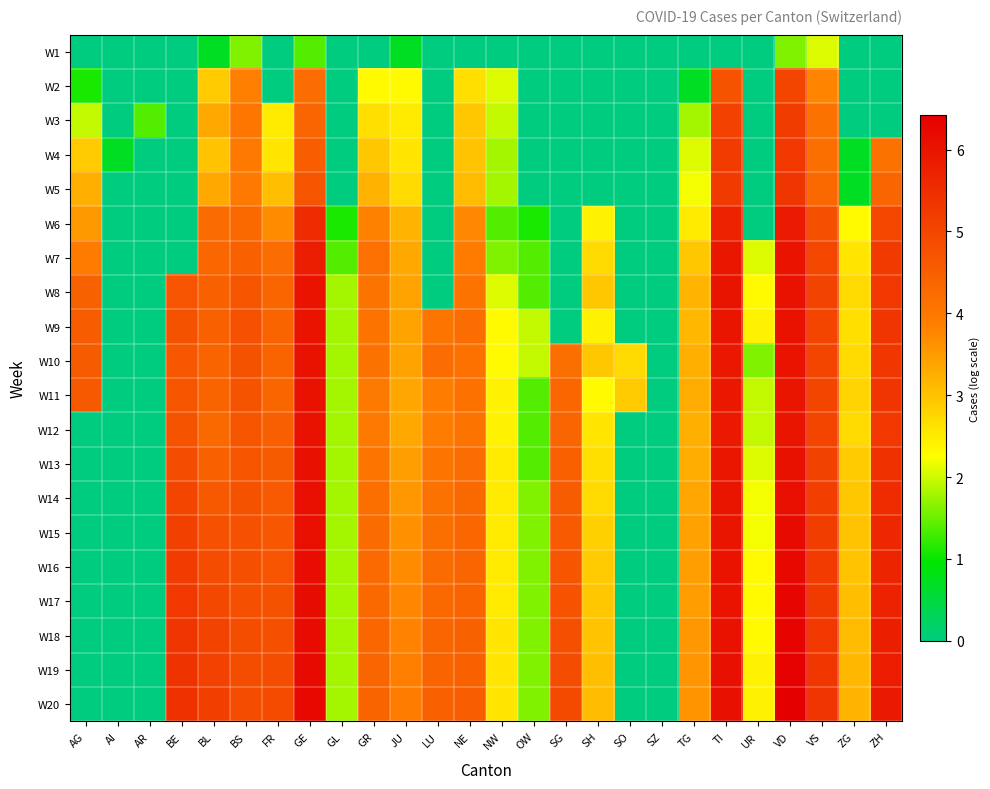

Reading left to right, transcribe all the data shown in this chart.

W1: AG=0.0	AI=0.0	AR=0.0	BE=0.0	BL=0.7	BS=1.6	FR=0.0	GE=1.4	GL=0.0	GR=0.0	JU=0.7	LU=0.0	NE=0.0	NW=0.0	OW=0.0	SG=0.0	SH=0.0	SO=0.0	SZ=0.0	TG=0.0	TI=0.0	UR=0.0	VD=1.6	VS=2.1	ZG=0.0	ZH=0.0
W2: AG=1.1	AI=0.0	AR=0.0	BE=0.0	BL=2.9	BS=3.9	FR=0.0	GE=4.2	GL=0.0	GR=2.3	JU=2.3	LU=0.0	NE=2.6	NW=2.1	OW=0.0	SG=0.0	SH=0.0	SO=0.0	SZ=0.0	TG=0.7	TI=4.7	UR=0.0	VD=5.0	VS=3.8	ZG=0.0	ZH=0.0
W3: AG=1.9	AI=0.0	AR=1.4	BE=0.0	BL=3.3	BS=4.0	FR=2.5	GE=4.4	GL=0.0	GR=2.6	JU=2.5	LU=0.0	NE=2.9	NW=1.9	OW=0.0	SG=0.0	SH=0.0	SO=0.0	SZ=0.0	TG=1.8	TI=5.1	UR=0.0	VD=5.2	VS=4.1	ZG=0.0	ZH=0.0
W4: AG=2.9	AI=0.7	AR=0.0	BE=0.0	BL=3.0	BS=4.0	FR=2.6	GE=4.5	GL=0.0	GR=2.9	JU=2.6	LU=0.0	NE=3.0	NW=1.8	OW=0.0	SG=0.0	SH=0.0	SO=0.0	SZ=0.0	TG=2.1	TI=5.2	UR=0.0	VD=5.3	VS=4.2	ZG=0.7	ZH=4.1
W5: AG=3.3	AI=0.0	AR=0.0	BE=0.0	BL=3.3	BS=4.0	FR=3.0	GE=4.7	GL=0.0	GR=3.2	JU=2.7	LU=0.0	NE=3.1	NW=1.8	OW=0.0	SG=0.0	SH=0.0	SO=0.0	SZ=0.0	TG=2.2	TI=5.3	UR=0.0	VD=5.3	VS=4.3	ZG=0.7	ZH=4.4
W6: AG=3.5	AI=0.0	AR=0.0	BE=0.0	BL=4.2	BS=4.3	FR=3.7	GE=5.6	GL=1.1	GR=3.8	JU=3.2	LU=0.0	NE=3.7	NW=1.4	OW=1.1	SG=0.0	SH=2.4	SO=0.0	SZ=0.0	TG=2.5	TI=5.7	UR=0.0	VD=5.9	VS=4.8	ZG=2.3	ZH=5.0
W7: AG=3.9	AI=0.0	AR=0.0	BE=0.0	BL=4.3	BS=4.5	FR=4.2	GE=5.8	GL=1.4	GR=4.2	JU=3.3	LU=0.0	NE=3.9	NW=1.6	OW=1.4	SG=0.0	SH=2.7	SO=0.0	SZ=0.0	TG=2.9	TI=6.0	UR=2.1	VD=6.0	VS=5.0	ZG=2.6	ZH=5.2
W8: AG=4.5	AI=0.0	AR=0.0	BE=4.7	BL=4.5	BS=4.7	FR=4.4	GE=6.0	GL=1.8	GR=4.1	JU=3.4	LU=0.0	NE=4.1	NW=2.1	OW=1.4	SG=0.0	SH=2.9	SO=0.0	SZ=0.0	TG=3.2	TI=6.0	UR=2.3	VD=6.0	VS=5.0	ZG=2.7	ZH=5.3
W9: AG=4.6	AI=0.0	AR=0.0	BE=4.8	BL=4.5	BS=4.8	FR=4.4	GE=6.0	GL=1.8	GR=4.1	JU=3.4	LU=4.1	NE=4.2	NW=2.3	OW=1.9	SG=0.0	SH=2.4	SO=0.0	SZ=0.0	TG=3.1	TI=6.0	UR=2.4	VD=6.0	VS=5.0	ZG=2.6	ZH=5.3
W10: AG=4.6	AI=0.0	AR=0.0	BE=4.7	BL=4.4	BS=4.8	FR=4.4	GE=6.1	GL=1.8	GR=4.1	JU=3.4	LU=4.2	NE=4.1	NW=2.3	OW=1.9	SG=4.2	SH=2.9	SO=2.7	SZ=0.0	TG=3.3	TI=5.9	UR=1.6	VD=6.0	VS=5.0	ZG=2.7	ZH=5.3
W11: AG=4.6	AI=0.0	AR=0.0	BE=4.7	BL=4.4	BS=4.7	FR=4.4	GE=6.1	GL=1.8	GR=4.0	JU=3.4	LU=3.9	NE=4.1	NW=2.4	OW=1.4	SG=4.3	SH=2.3	SO=2.9	SZ=0.0	TG=3.3	TI=5.9	UR=1.9	VD=6.0	VS=5.0	ZG=2.8	ZH=5.3
W12: AG=0.0	AI=0.0	AR=0.0	BE=4.7	BL=4.3	BS=4.7	FR=4.5	GE=6.0	GL=1.8	GR=4.0	JU=3.3	LU=3.9	NE=4.1	NW=2.4	OW=1.4	SG=4.4	SH=2.6	SO=0.0	SZ=0.0	TG=3.3	TI=5.9	UR=1.9	VD=6.0	VS=5.0	ZG=2.7	ZH=5.3
W13: AG=0.0	AI=0.0	AR=0.0	BE=4.9	BL=4.5	BS=4.7	FR=4.6	GE=6.1	GL=1.8	GR=4.1	JU=3.5	LU=4.1	NE=4.2	NW=2.5	OW=1.4	SG=4.5	SH=2.6	SO=0.0	SZ=0.0	TG=3.3	TI=5.9	UR=2.1	VD=6.1	VS=5.1	ZG=2.9	ZH=5.4
W14: AG=0.0	AI=0.0	AR=0.0	BE=5.0	BL=4.6	BS=4.8	FR=4.6	GE=6.1	GL=1.8	GR=4.2	JU=3.6	LU=4.1	NE=4.3	NW=2.5	OW=1.6	SG=4.5	SH=2.7	SO=0.0	SZ=0.0	TG=3.4	TI=6.0	UR=2.2	VD=6.1	VS=5.1	ZG=2.9	ZH=5.5
W15: AG=0.0	AI=0.0	AR=0.0	BE=5.1	BL=4.8	BS=4.8	FR=4.7	GE=6.1	GL=1.8	GR=4.2	JU=3.6	LU=4.2	NE=4.3	NW=2.5	OW=1.6	SG=4.6	SH=2.8	SO=0.0	SZ=0.0	TG=3.4	TI=6.0	UR=2.2	VD=6.2	VS=5.2	ZG=3.0	ZH=5.6
W16: AG=0.0	AI=0.0	AR=0.0	BE=5.2	BL=4.9	BS=4.8	FR=4.7	GE=6.1	GL=1.8	GR=4.3	JU=3.7	LU=4.3	NE=4.4	NW=2.5	OW=1.6	SG=4.7	SH=2.9	SO=0.0	SZ=0.0	TG=3.5	TI=6.0	UR=2.3	VD=6.3	VS=5.2	ZG=3.0	ZH=5.7
W17: AG=0.0	AI=0.0	AR=0.0	BE=5.3	BL=5.0	BS=4.8	FR=4.8	GE=6.2	GL=1.8	GR=4.3	JU=3.8	LU=4.3	NE=4.4	NW=2.5	OW=1.6	SG=4.7	SH=2.9	SO=0.0	SZ=0.0	TG=3.5	TI=6.0	UR=2.3	VD=6.3	VS=5.2	ZG=3.0	ZH=5.7
W18: AG=0.0	AI=0.0	AR=0.0	BE=5.3	BL=5.0	BS=4.8	FR=4.8	GE=6.2	GL=1.8	GR=4.3	JU=3.8	LU=4.4	NE=4.5	NW=2.6	OW=1.6	SG=4.8	SH=3.0	SO=0.0	SZ=0.0	TG=3.6	TI=6.1	UR=2.3	VD=6.3	VS=5.3	ZG=3.1	ZH=5.8
W19: AG=0.0	AI=0.0	AR=0.0	BE=5.4	BL=5.1	BS=4.9	FR=4.9	GE=6.2	GL=1.8	GR=4.4	JU=3.9	LU=4.4	NE=4.5	NW=2.6	OW=1.6	SG=4.9	SH=3.0	SO=0.0	SZ=0.0	TG=3.6	TI=6.1	UR=2.4	VD=6.4	VS=5.3	ZG=3.1	ZH=5.8
W20: AG=0.0	AI=0.0	AR=0.0	BE=5.4	BL=5.1	BS=4.9	FR=4.9	GE=6.2	GL=1.8	GR=4.4	JU=3.9	LU=4.4	NE=4.5	NW=2.6	OW=1.6	SG=4.9	SH=3.1	SO=0.0	SZ=0.0	TG=3.6	TI=6.1	UR=2.4	VD=6.4	VS=5.3	ZG=3.2	ZH=5.9